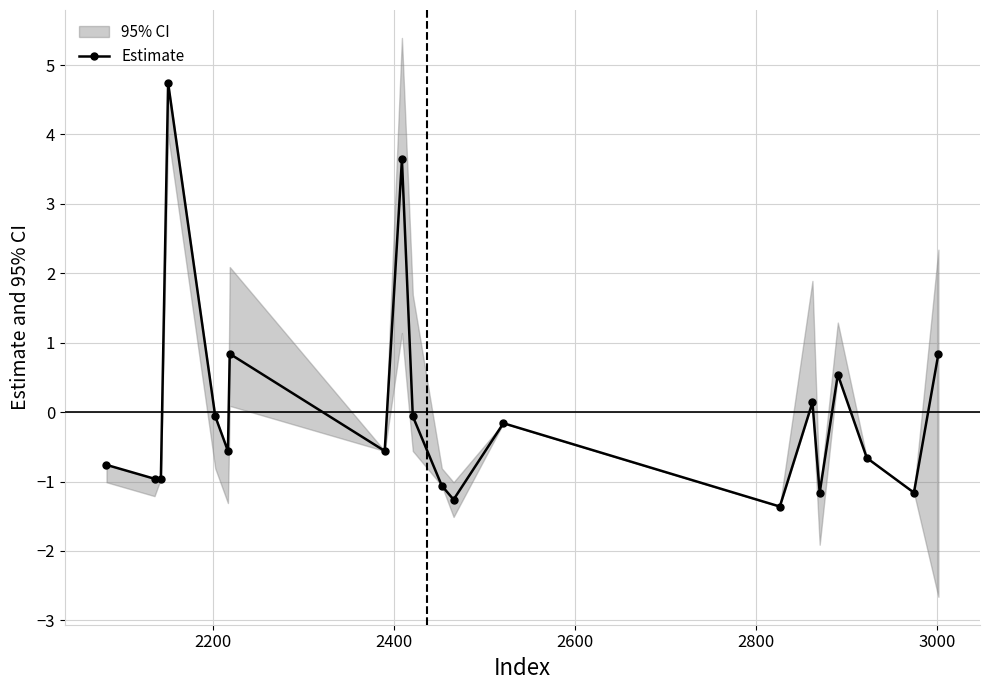

What is the highest value of the Estimate series?

4.7